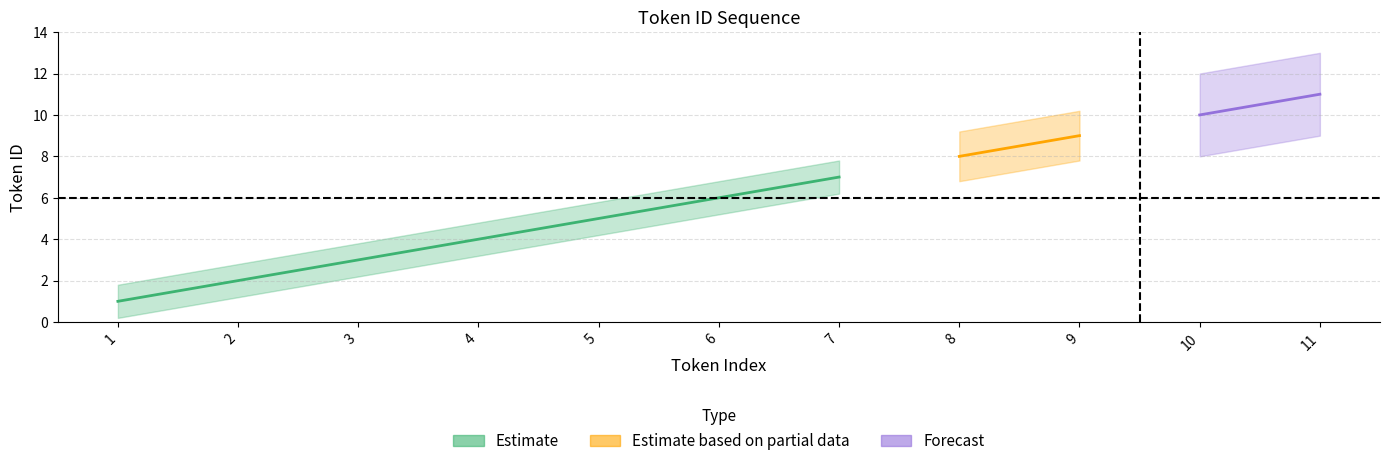

Reading left to right, what are all the values shown in this chart?

1=1	2=2	3=3	4=4	5=5	6=6	7=7	8=8	9=9	10=10	11=11